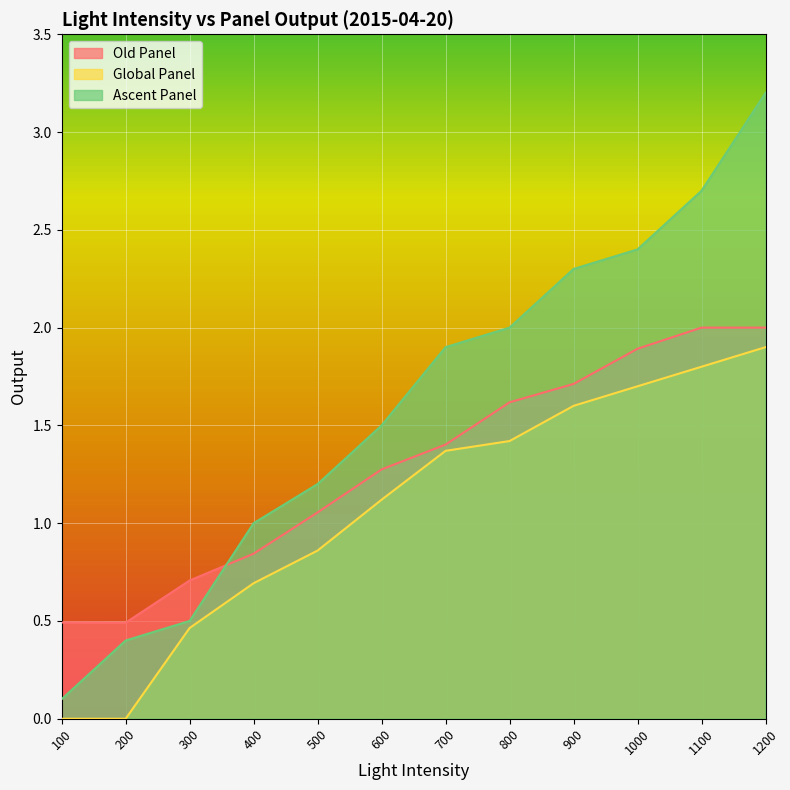

Reading right to left, what are all the values shown in this chart?

Old Panel: 2.0	2.0	1.9	1.7	1.6	1.4	1.3	1.1	0.8	0.7	0.5	0.5
Global Panel: 1.9	1.8	1.7	1.6	1.4	1.4	1.1	0.9	0.7	0.5	0.0	0.0
Ascent Panel: 3.2	2.7	2.4	2.3	2.0	1.9	1.5	1.2	1.0	0.5	0.4	0.1